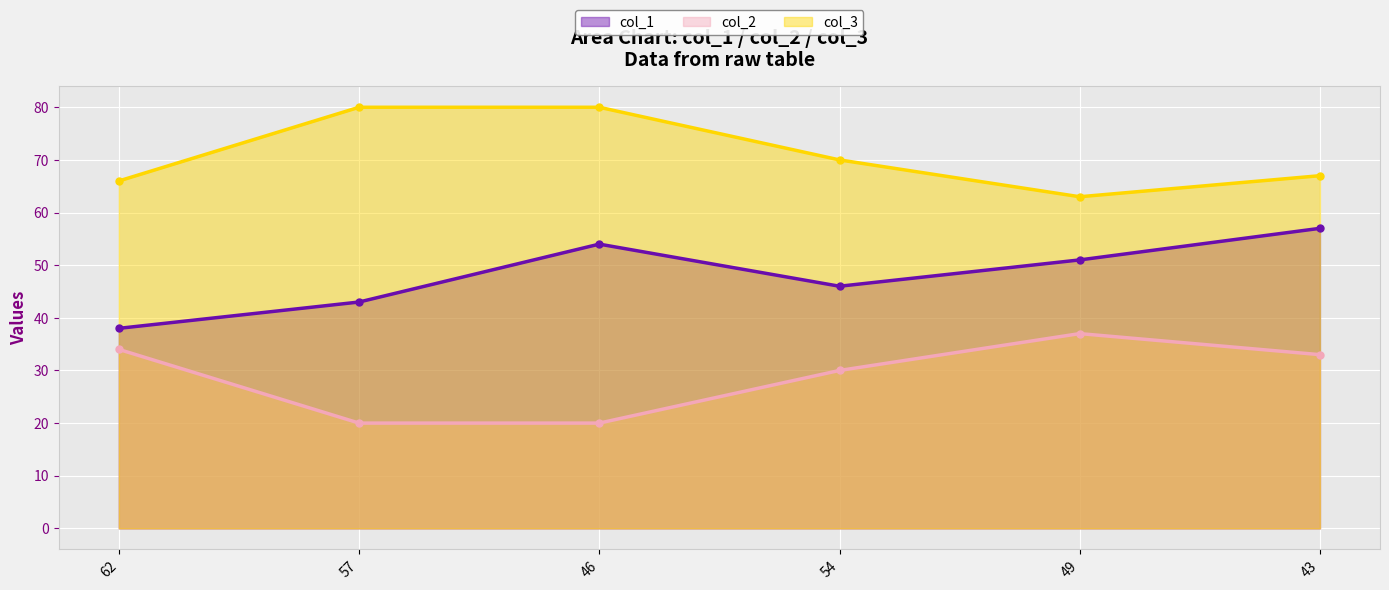

The value of col_3 at 57 is 80. True or false?

True